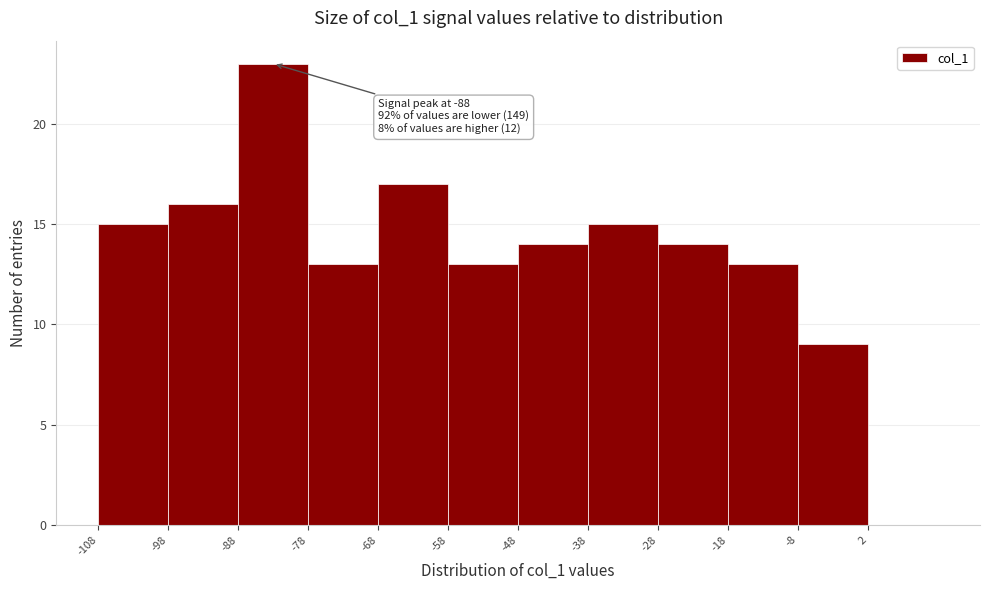

Which range on the x-axis has the tallest bar?

-88 to -78